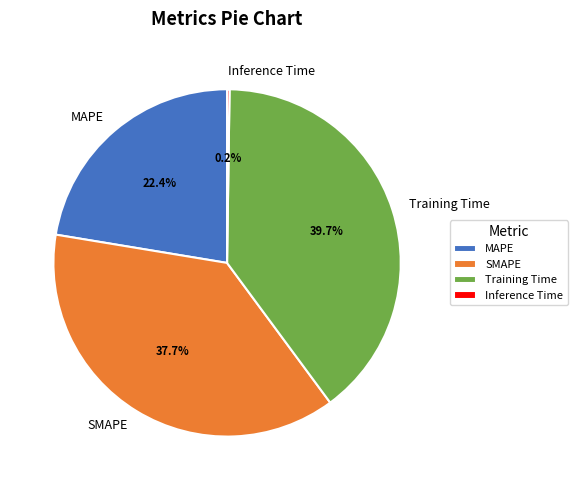

What is the largest slice in the pie chart?

Training Time